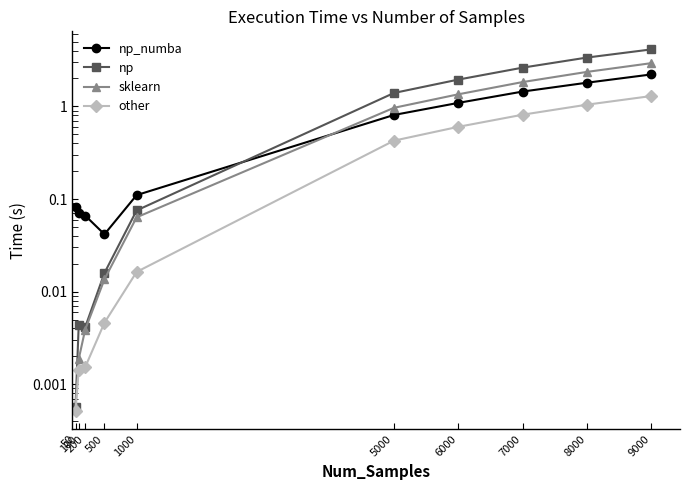

Rank the series by their average value, from lowest to highest.

other, np_numba, sklearn, np